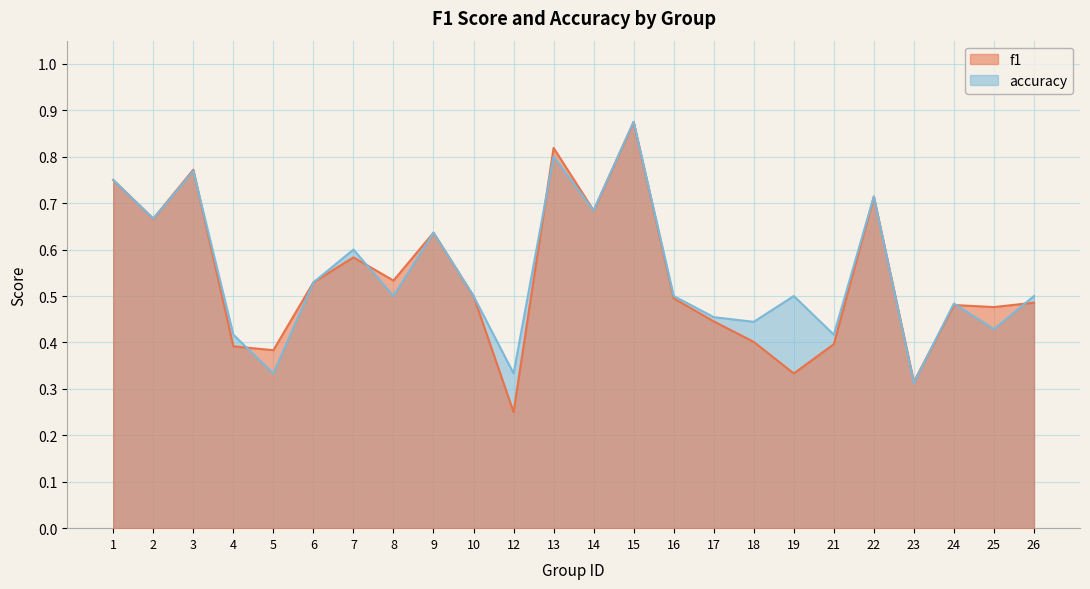

True or false: f1 and accuracy cross at least once.

True